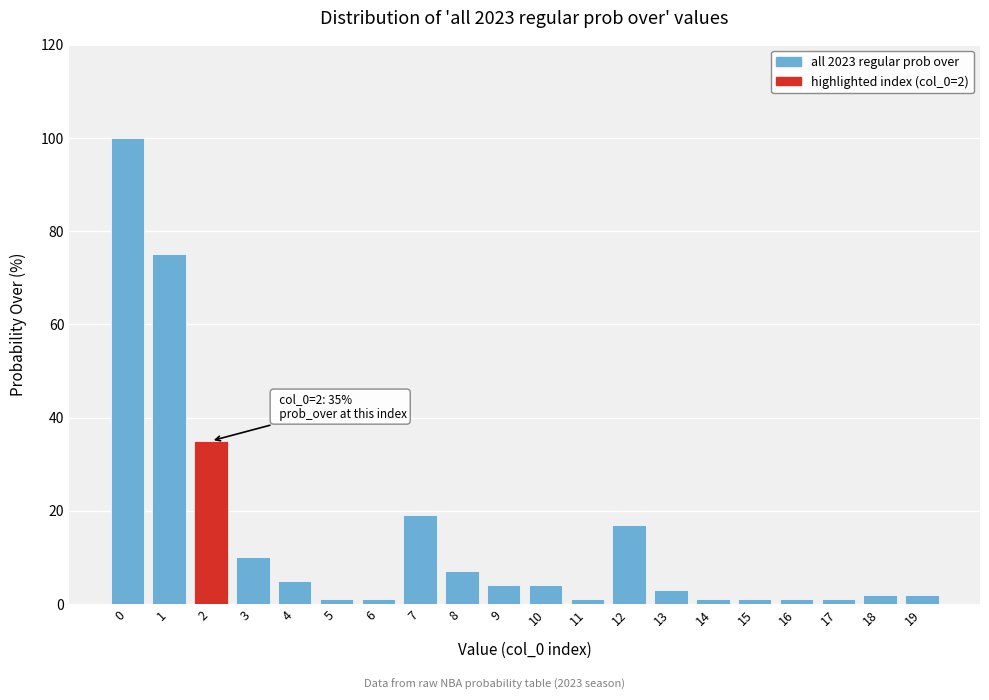

Reading left to right, what are all the values shown in this chart?

0=100	1=75	2=35	3=10	4=5	5=1	6=1	7=19	8=7	9=4	10=4	11=1	12=17	13=3	14=1	15=1	16=1	17=1	18=2	19=2